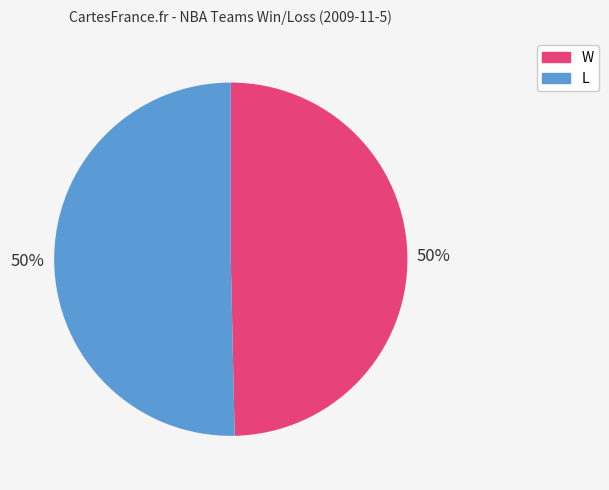

How many slices are in this pie chart?

2